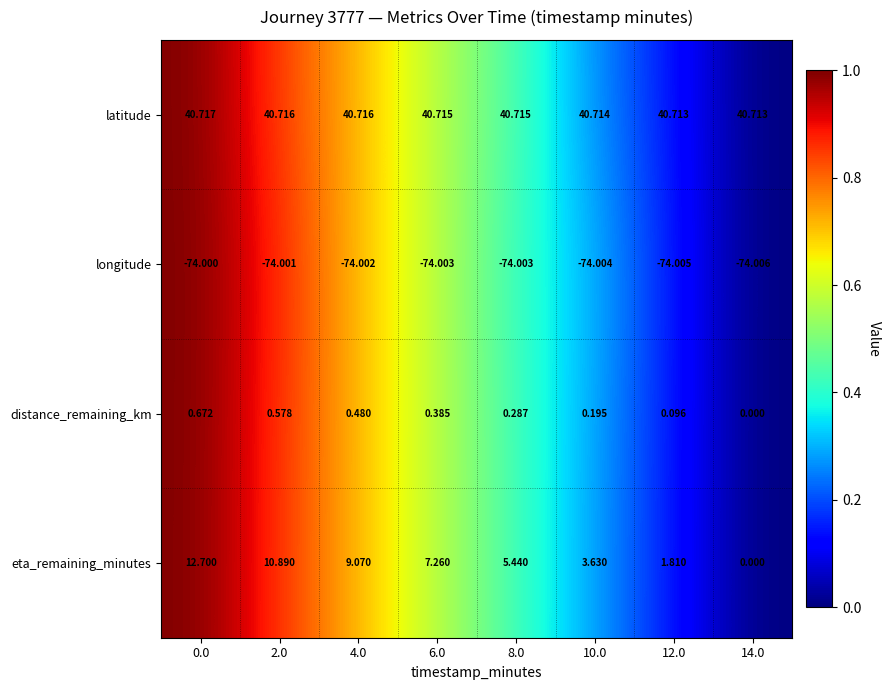

Which series has the widest spread of values?

eta_remaining_minutes